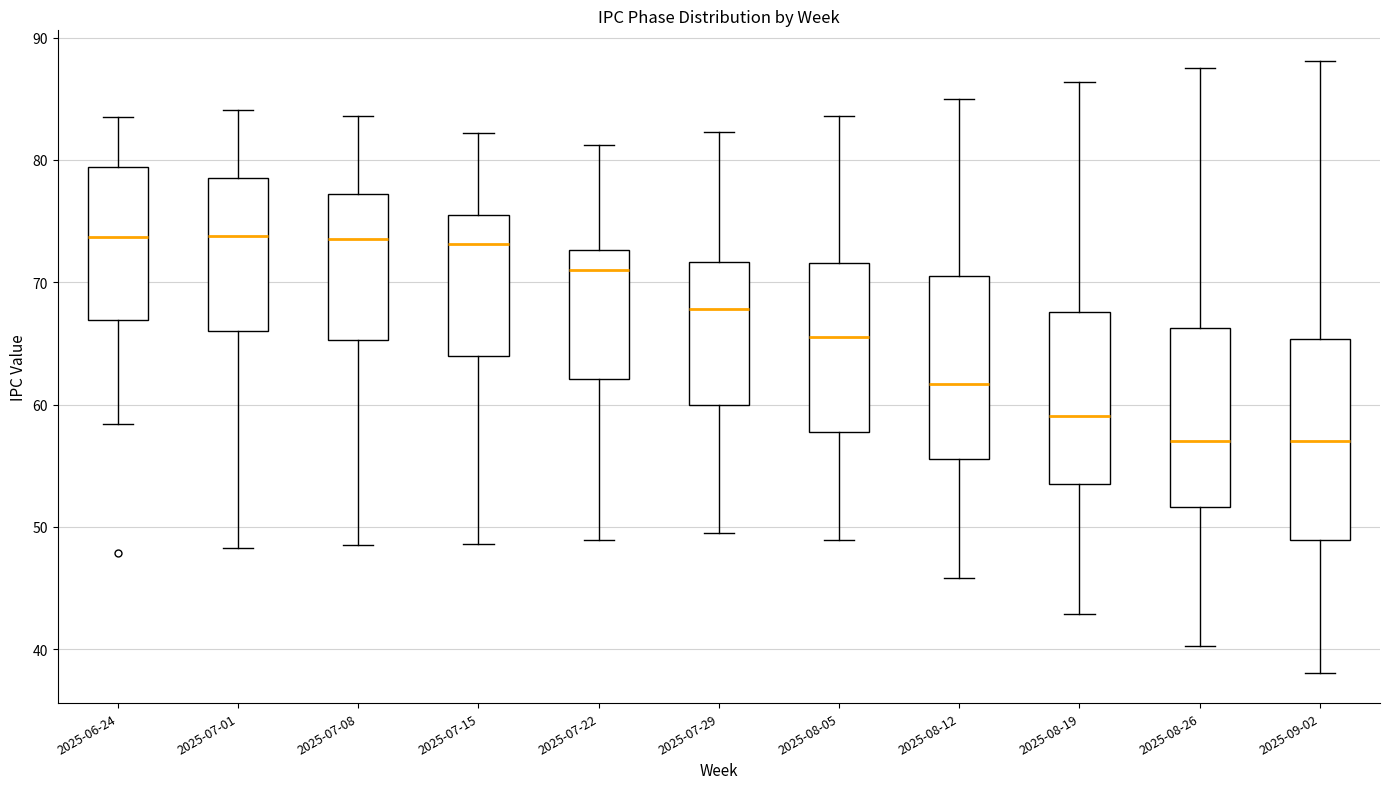

Where is the lower edge of the box for 2025-09-02 on the y-axis? The values are not printed on the chart, so give them approximately, as read against the axis.

49